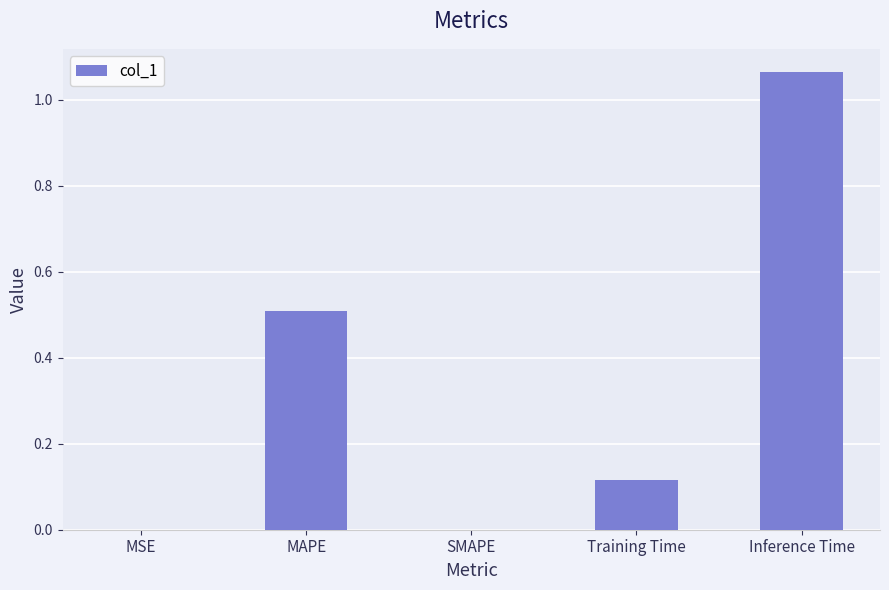

The value at Training Time is 0.2. True or false?

False